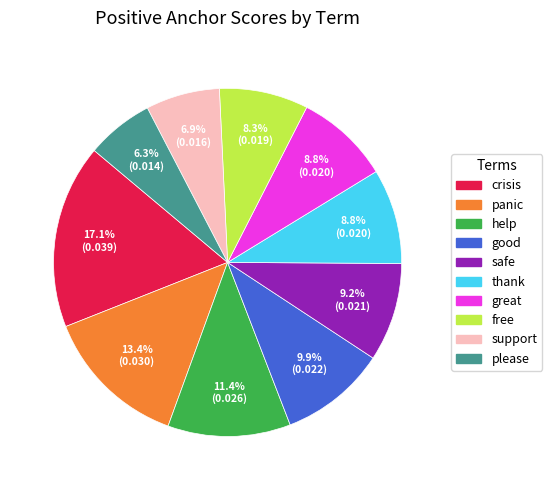

What percentage is the good slice, to the nearest percent?

10%